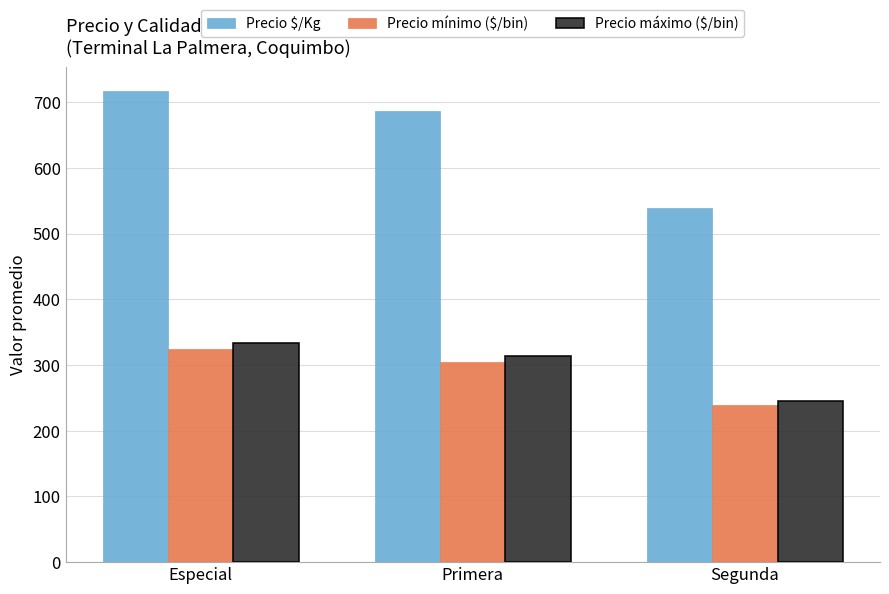

Which series changed the most between Especial and Segunda?

Precio $/Kg